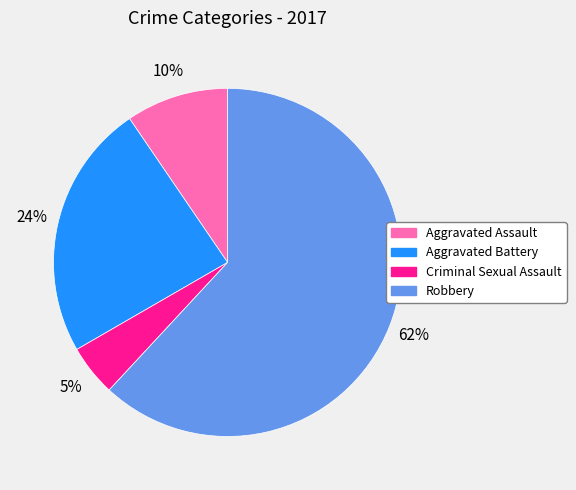

The Robbery slice represents 74% of the pie. True or false?

False